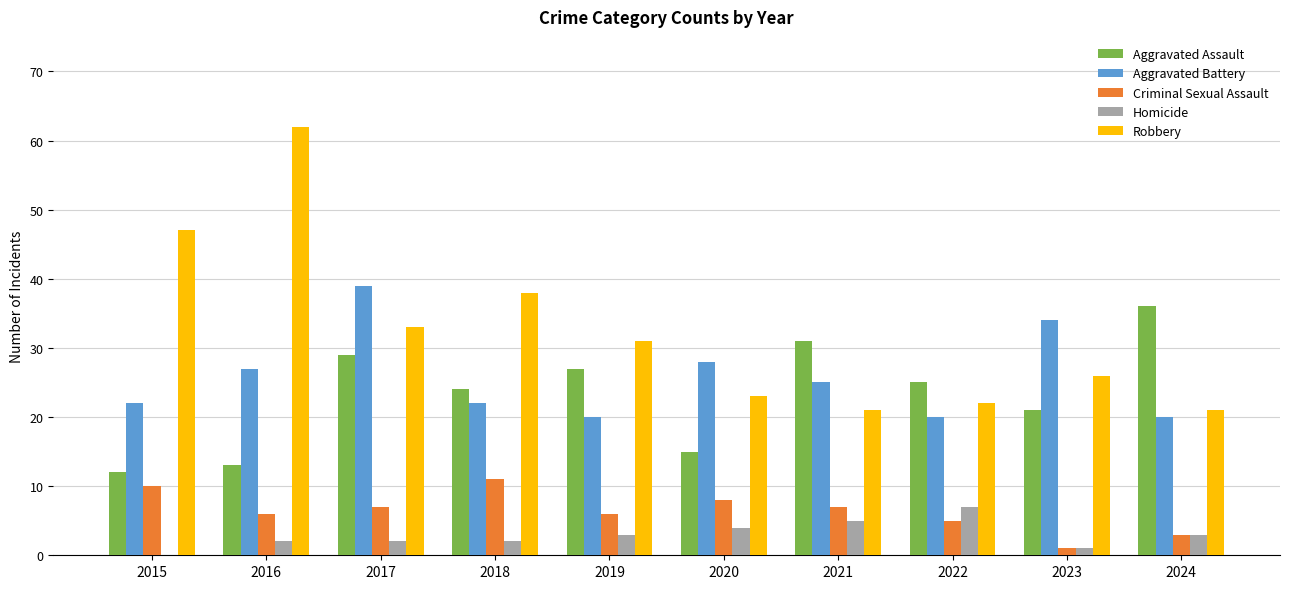

The Criminal Sexual Assault series shows 11 at 2018. True or false?

True